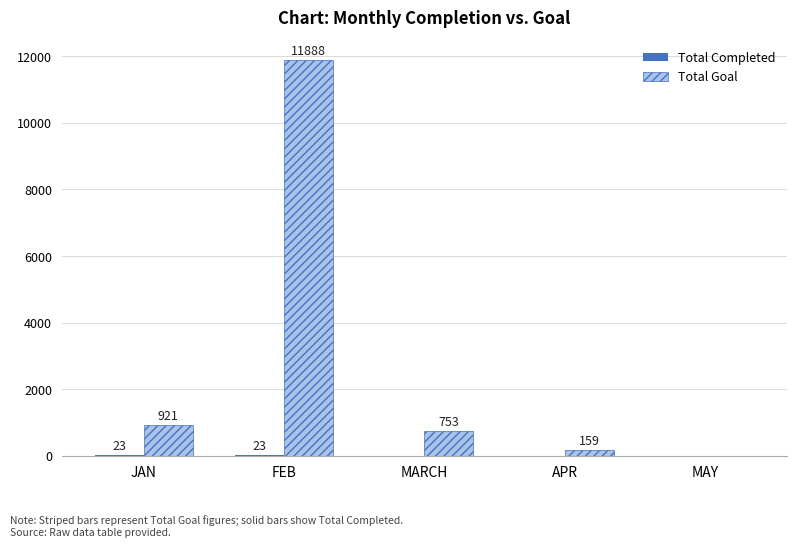

The Total Goal series shows 1304 at MARCH. True or false?

False